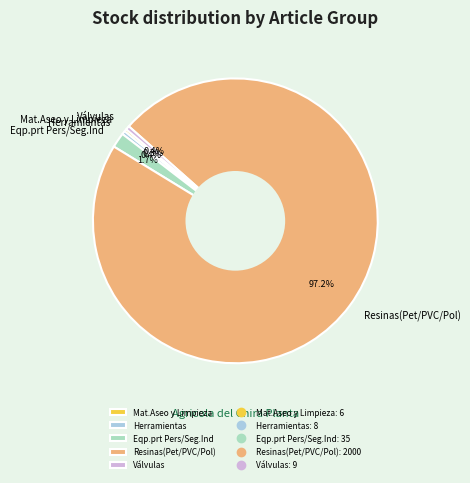

What is the majority slice?

Resinas(Pet/PVC/Pol)